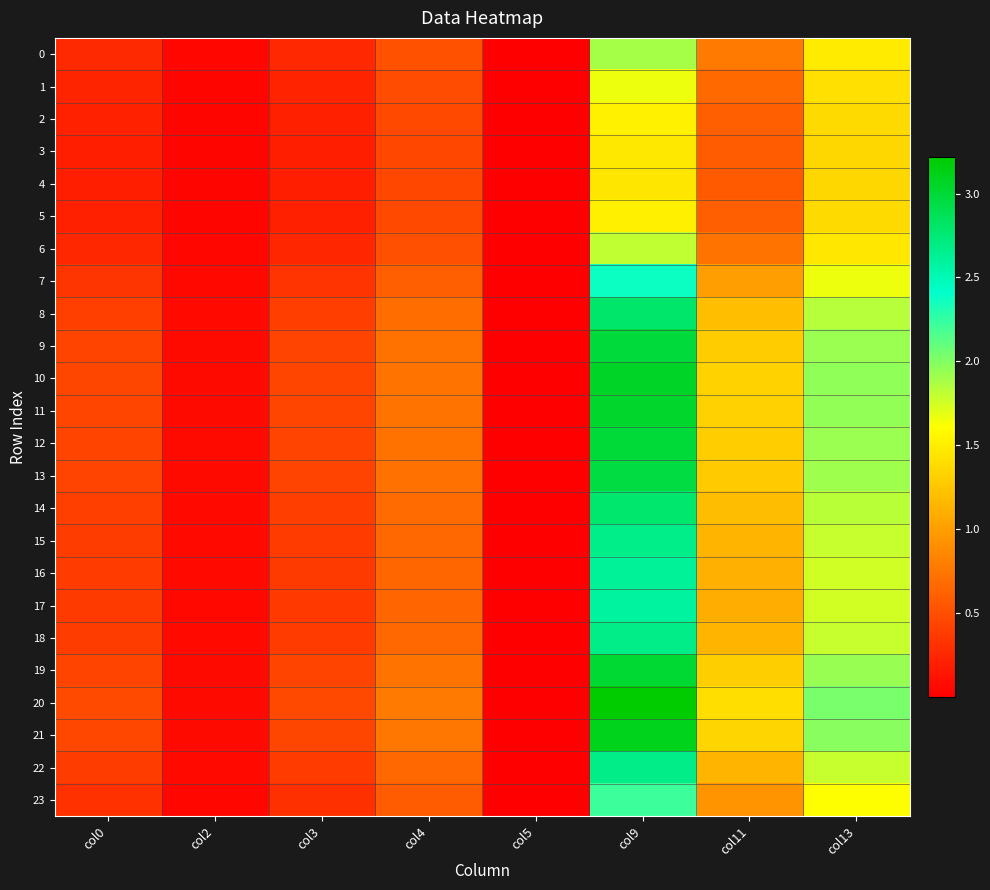

How many series are shown in this chart?

24